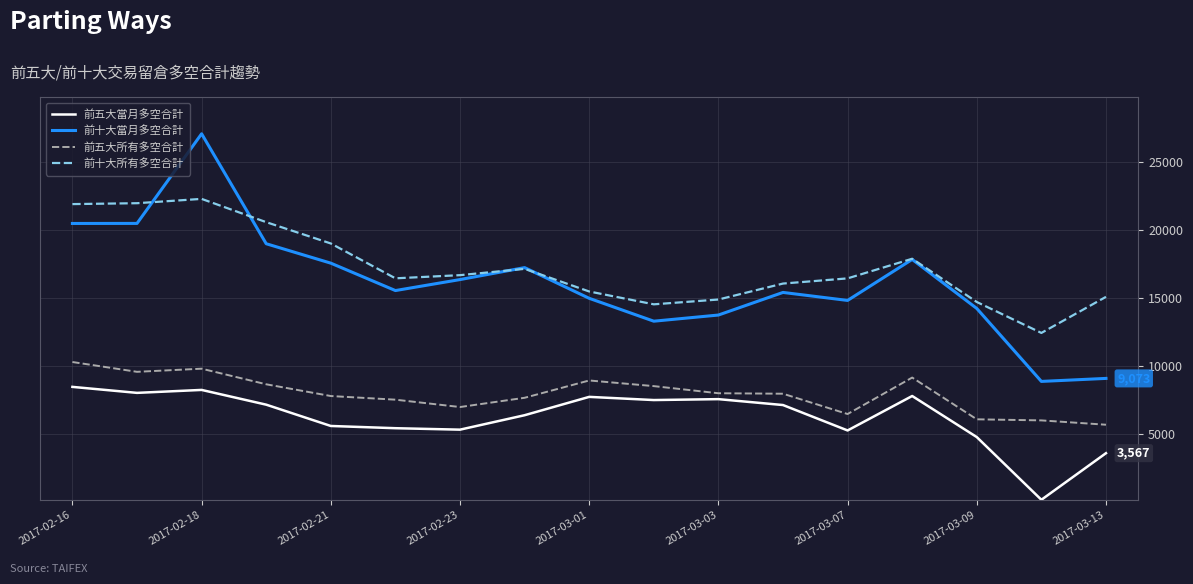

How many lines are shown in the chart?

4